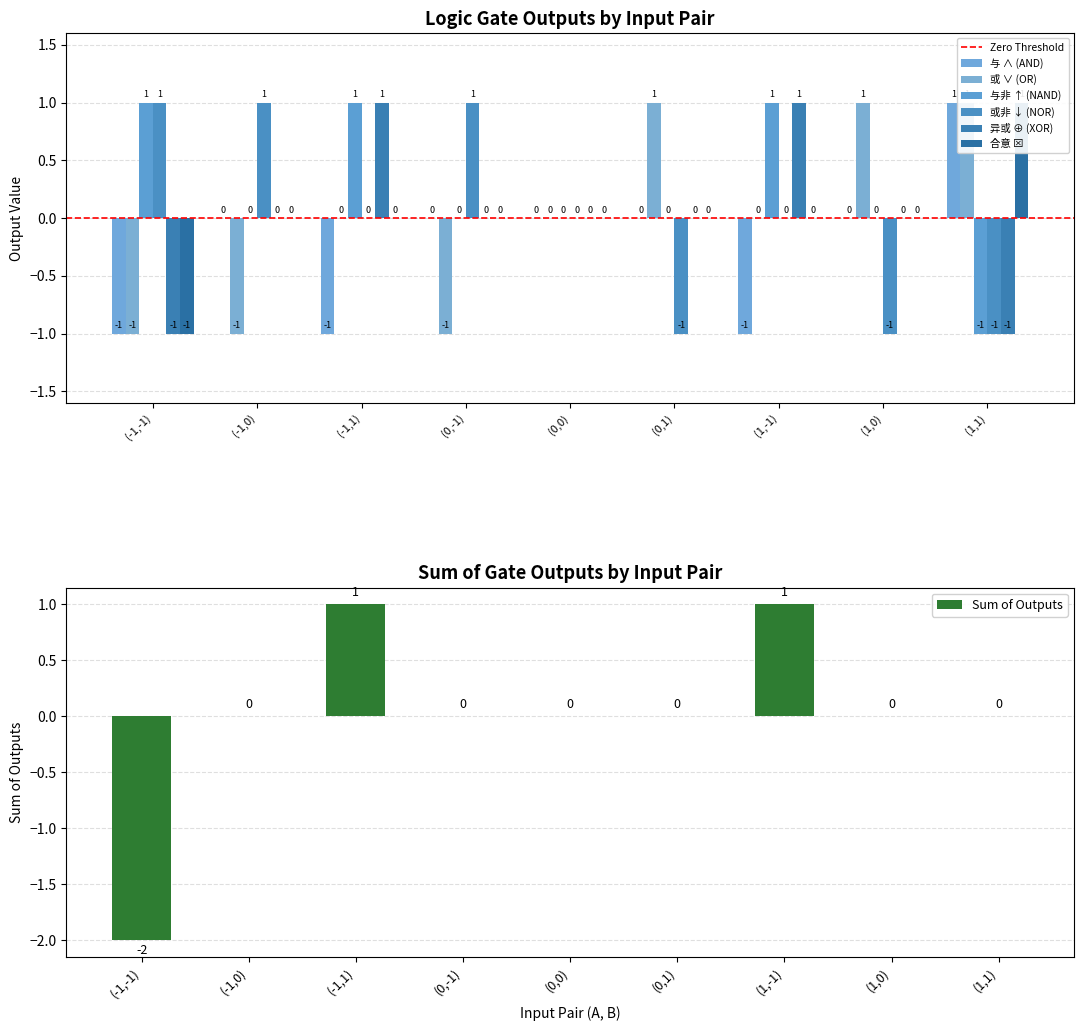

Which series has the largest total across all categories?

与非 ↑ (NAND)